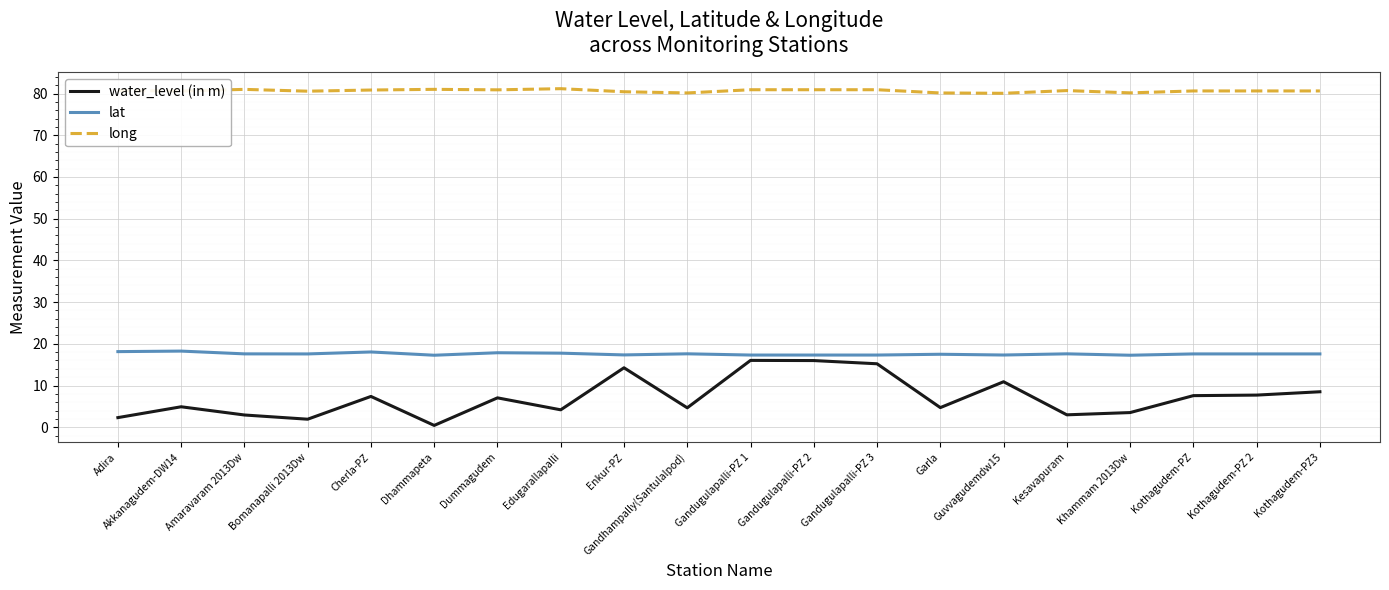

What is the sum of the long values at Garla and Khammam 2013Dw?

160.3